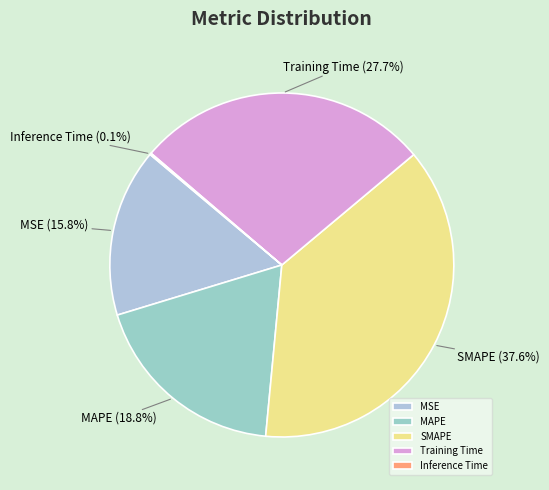

What percentage is the MAPE slice, to the nearest percent?

19%